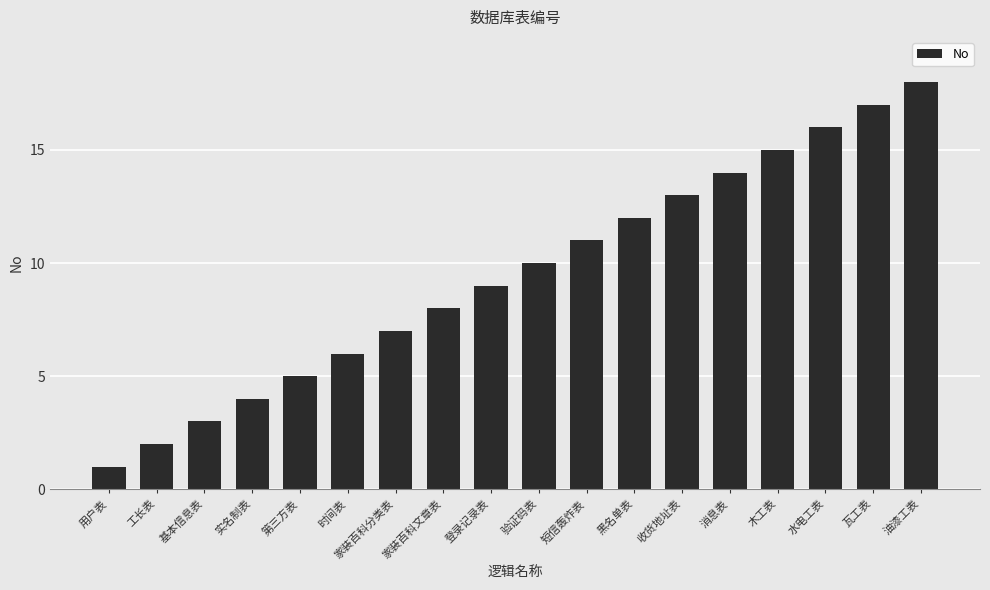

At which label is the value closest to 9?

登录记录表